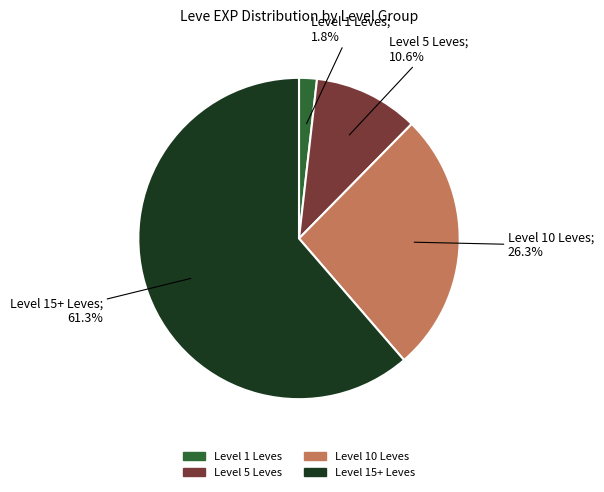

Combined, do Level 15+ Leves and Level 5 Leves account for over 50%?

Yes